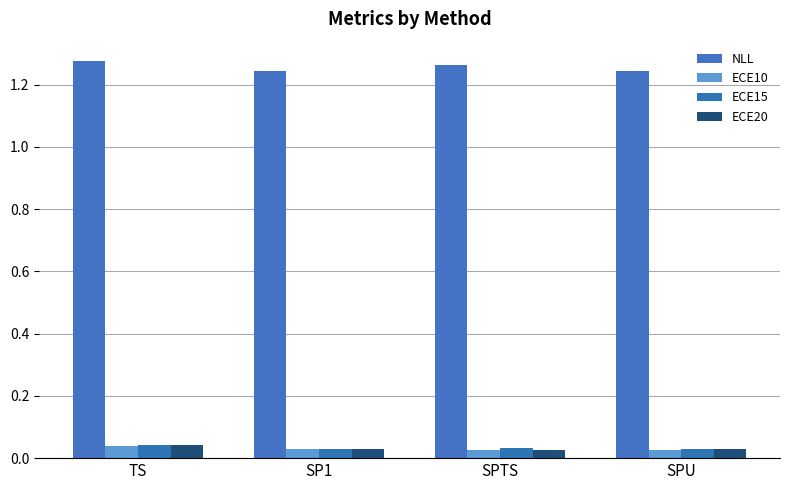

The value of NLL at TS is 2.1. True or false?

False